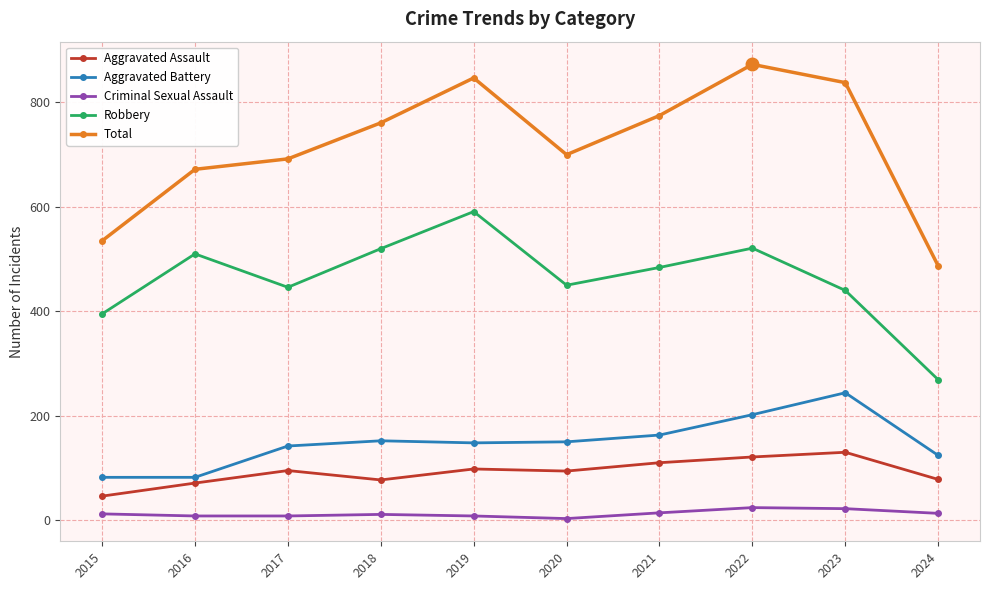

What is the value of the Total point at the 6th from the left?

700